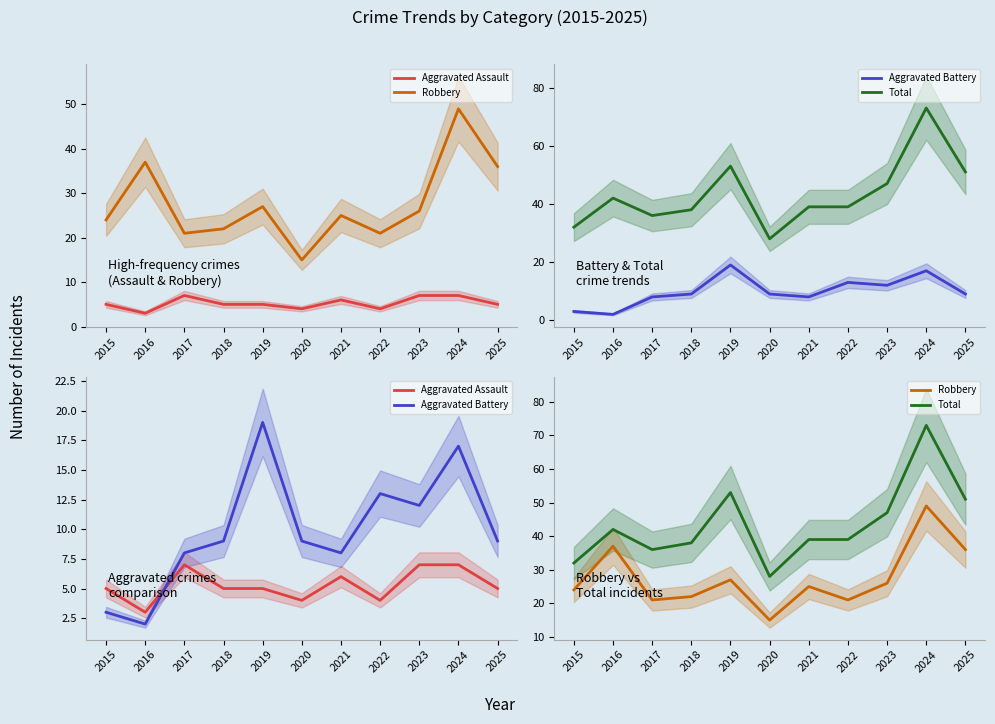

Rank the series at 2025 from lowest to highest value.

Aggravated Assault, Aggravated Battery, Robbery, Total